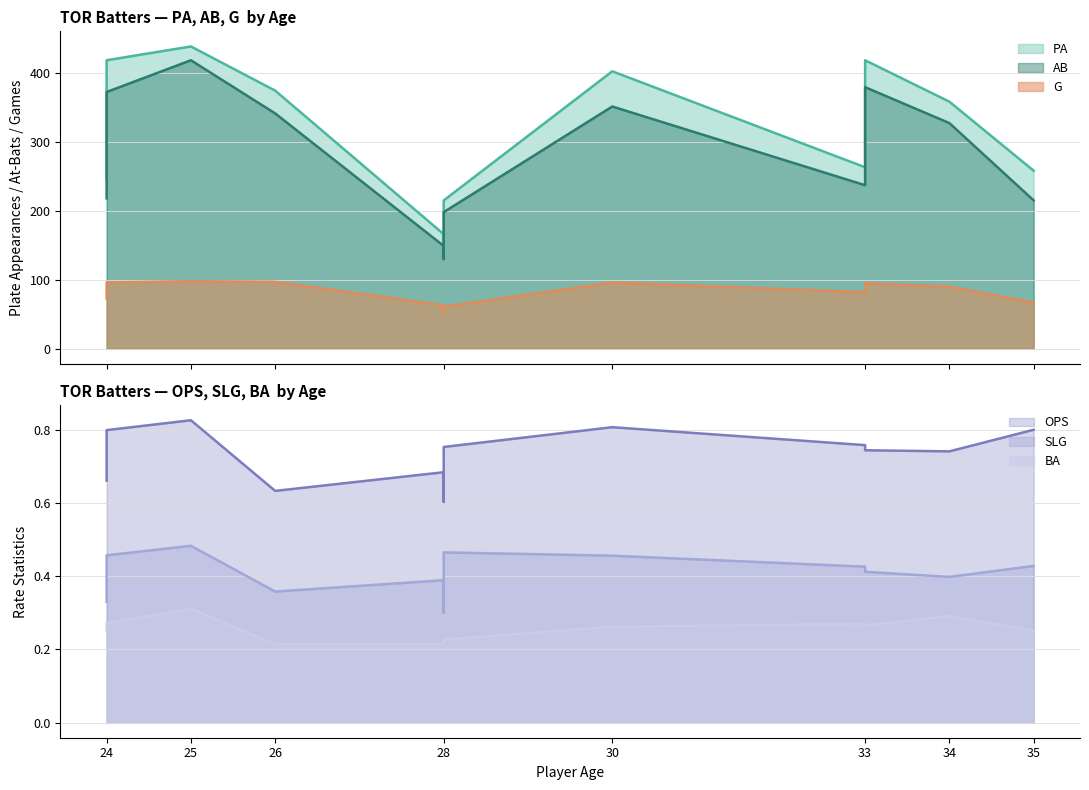

True or false: PA and G intersect in this chart.

False